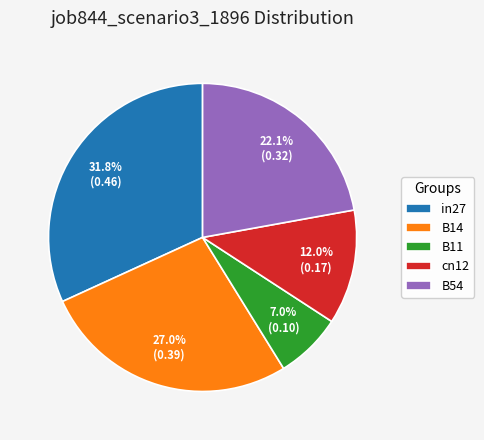

True or false: B54 accounts for 15% of the total.

False